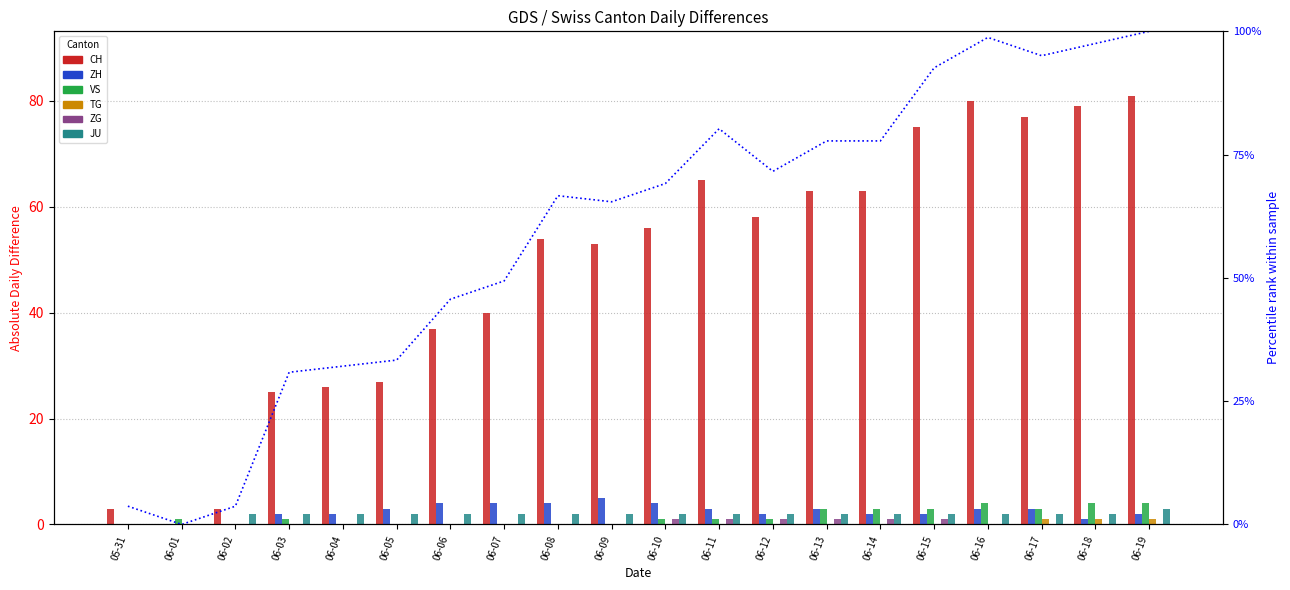

How many positive values does the CH series have?

19